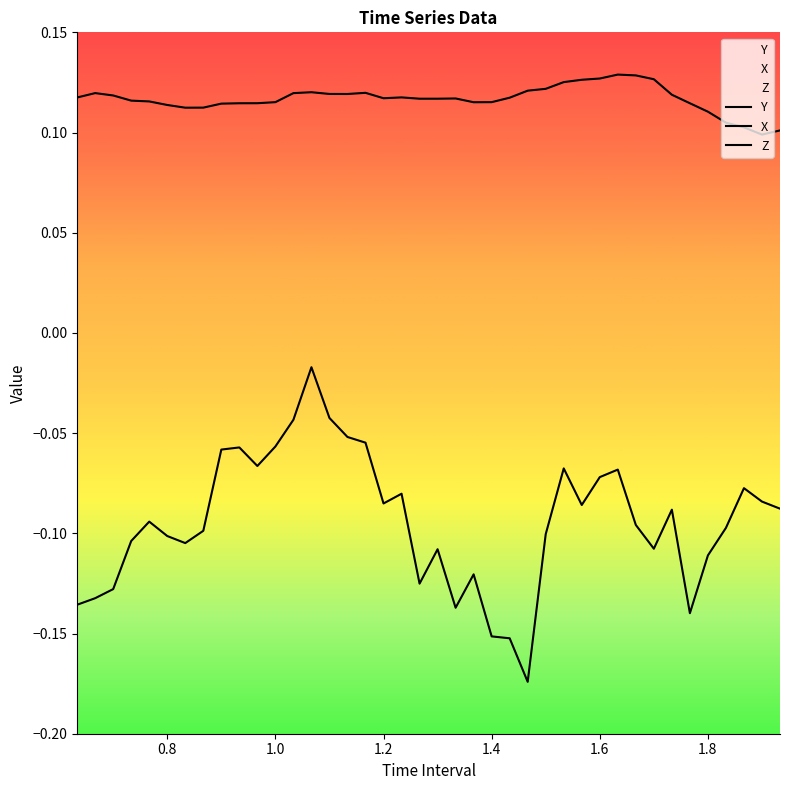

What is the minimum value shown in the chart?

-0.2